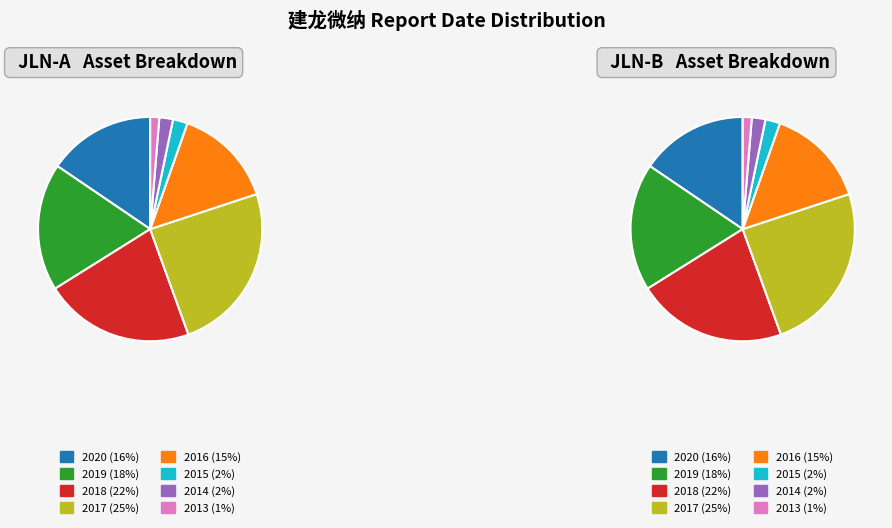

Count the number of slices in the pie.

16